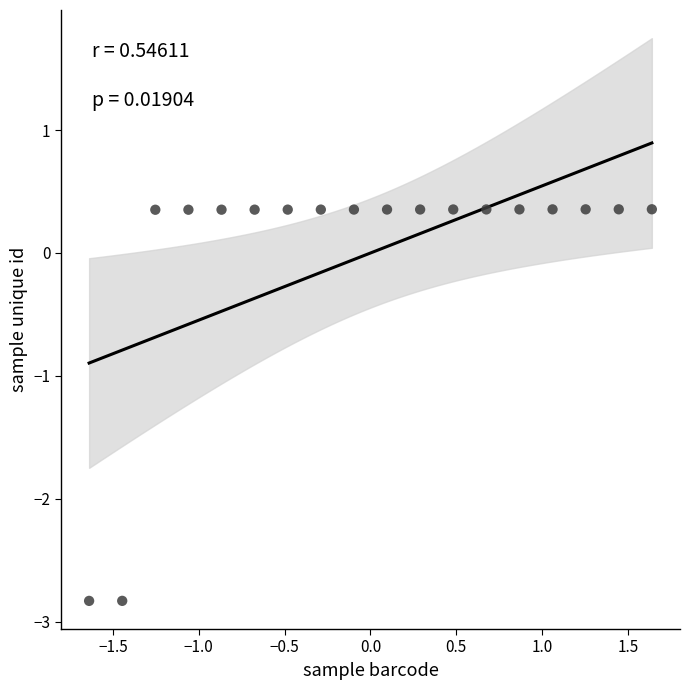

What is the range of X values (max minus min)?

3.3